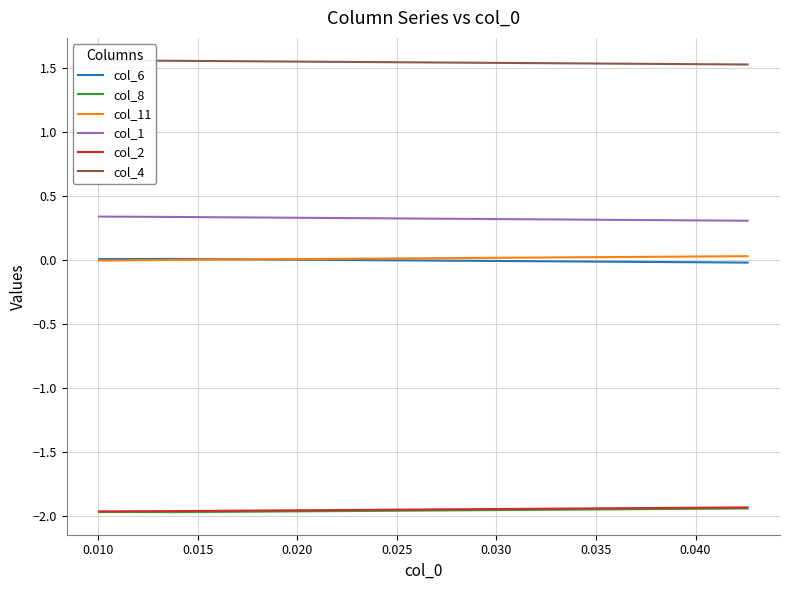

Rank the series by their maximum value, from highest to lowest.

col_4, col_1, col_11, col_6, col_2, col_8